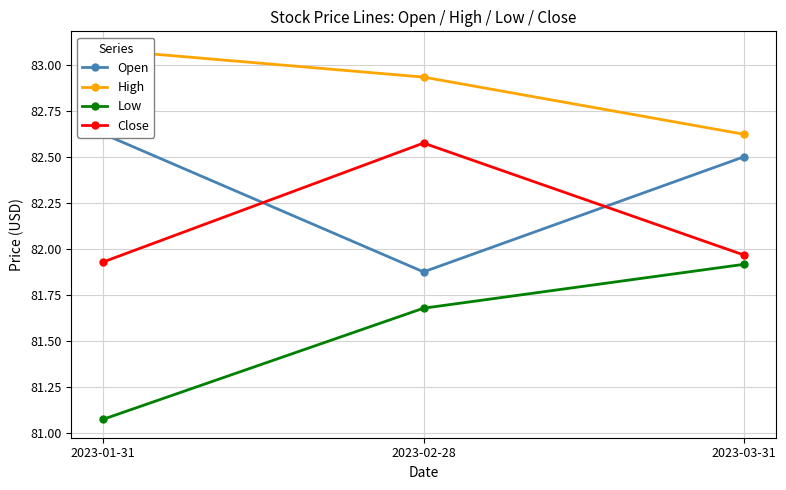

Reading left to right, transcribe all the data shown in this chart.

Open: 82.6	81.9	82.5
High: 83.1	82.9	82.6
Low: 81.1	81.7	81.9
Close: 81.9	82.6	82.0